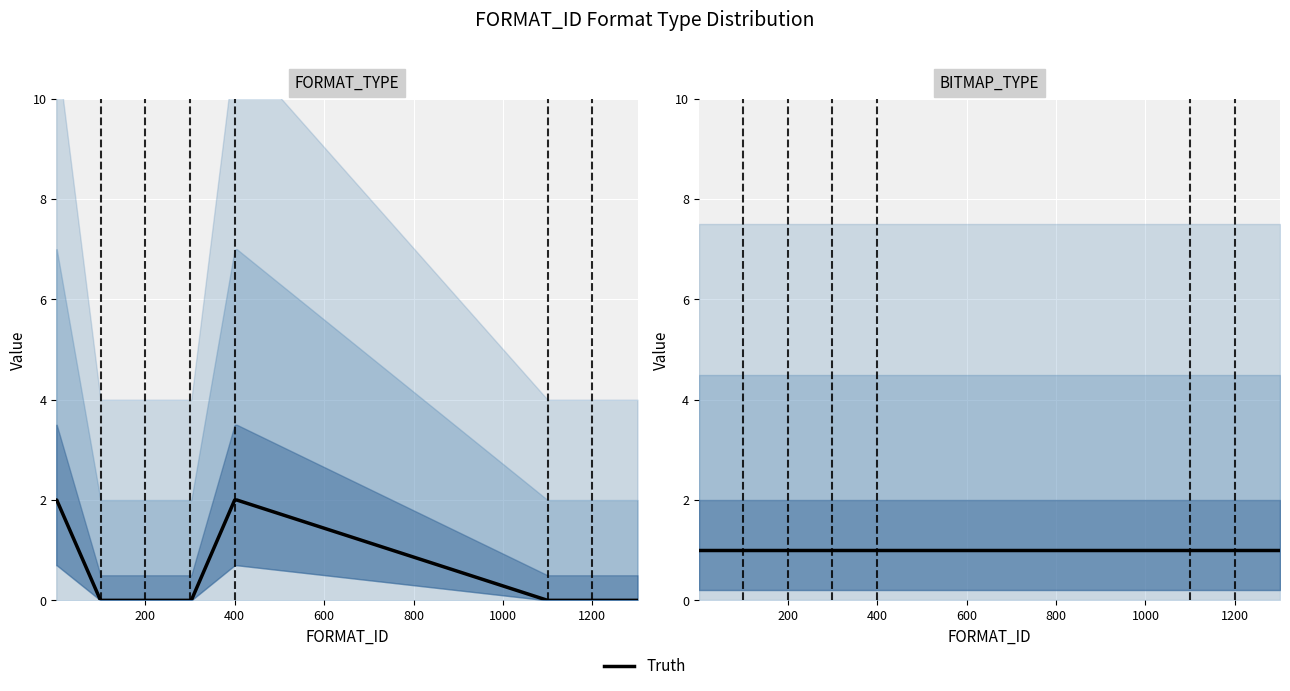

True or false: the data shows 1 at 102.

False